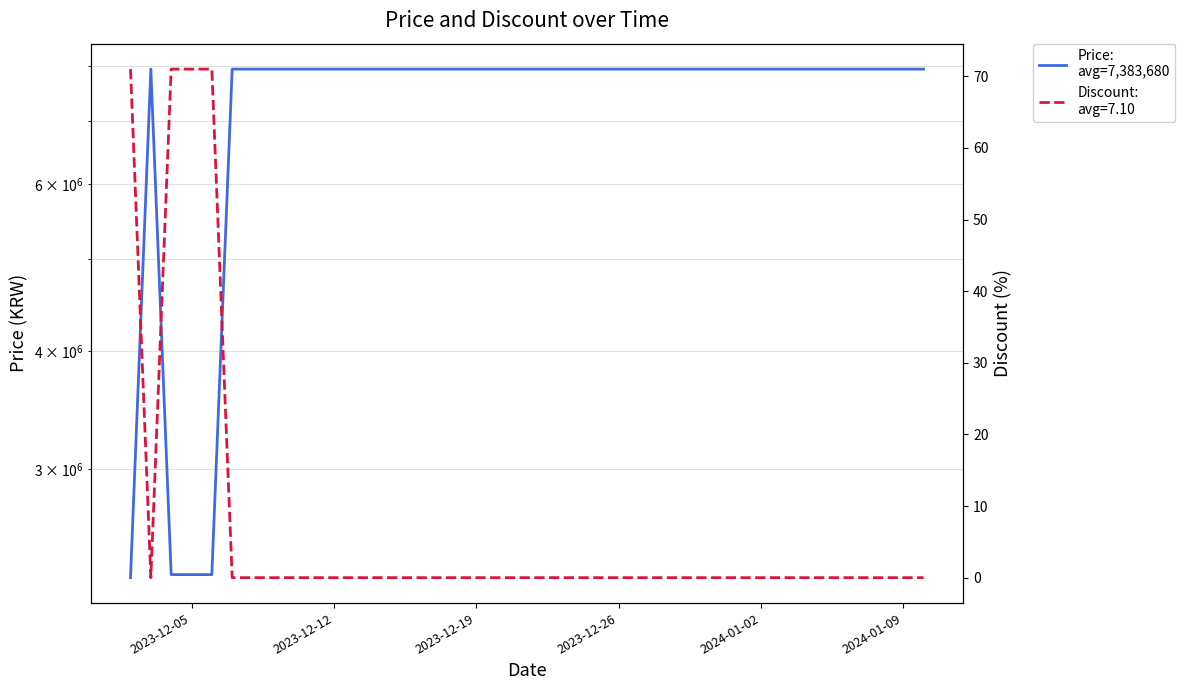

Reading left to right, what are all the values shown in this chart?

2300900	7947000	2318100	2318100	2318100	7947000	7947000	7947000	7947000	7947000	7947000	7947000	7947000	7947000	7947000	7947000	7947000	7947000	7947000	7947000	7947000	7947000	7947000	7947000	7947000	7947000	7947000	7947000	7947000	7947000	7947000	7947000	7947000	7947000	7947000	7947000	7947000	7947000	7947000	7947000